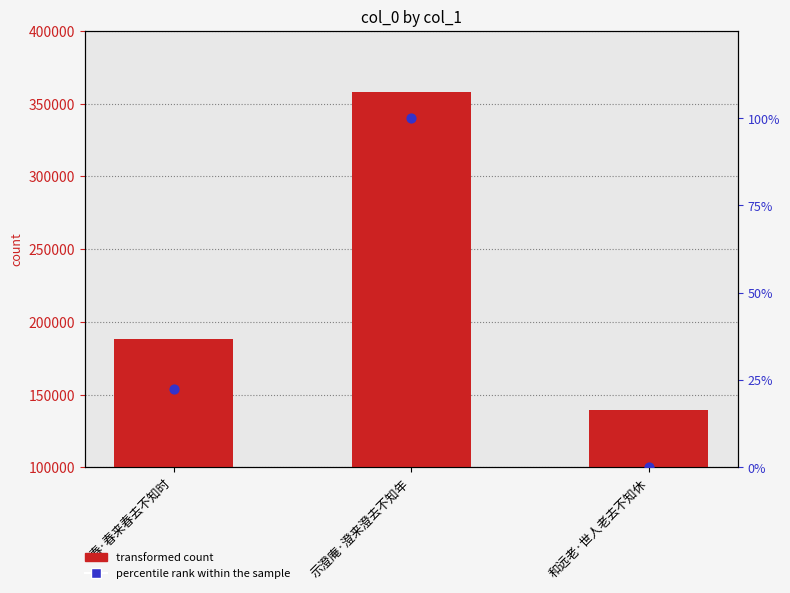

What is the total value across all series at 和远老·世人老去不知休?

139256.0